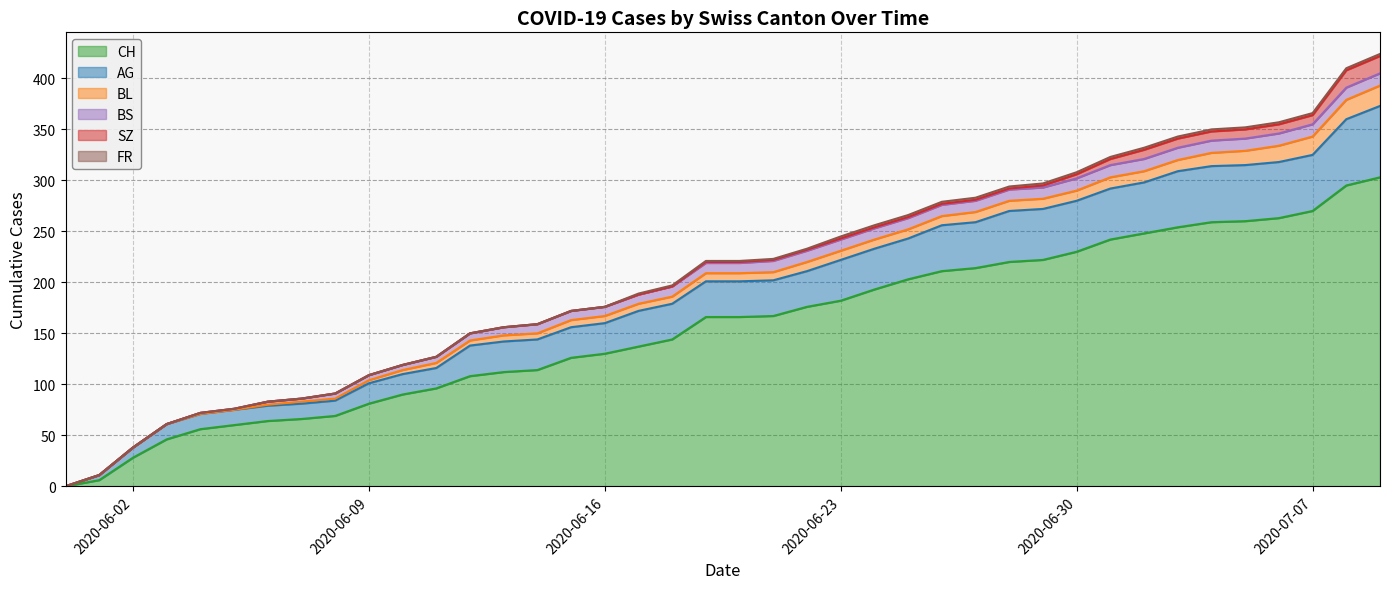

What is the value of the SZ point at the 40th from the left?

17